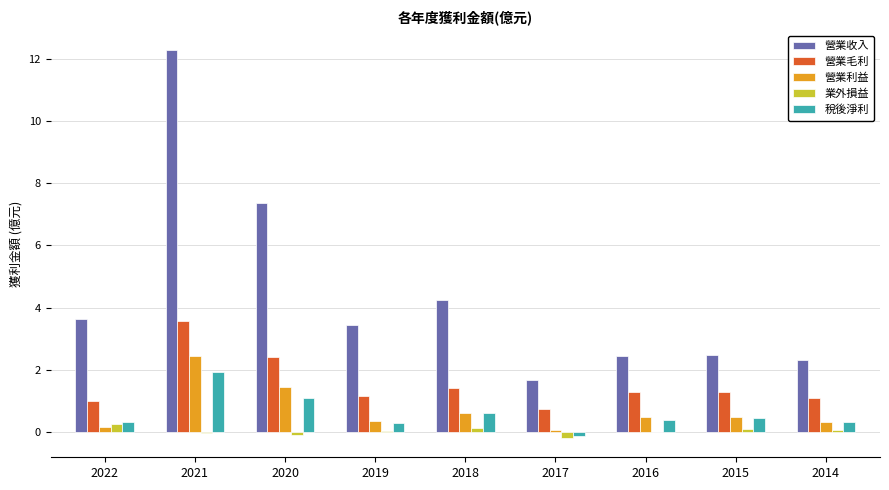

At which label does 營業利益 reach its peak?

2021